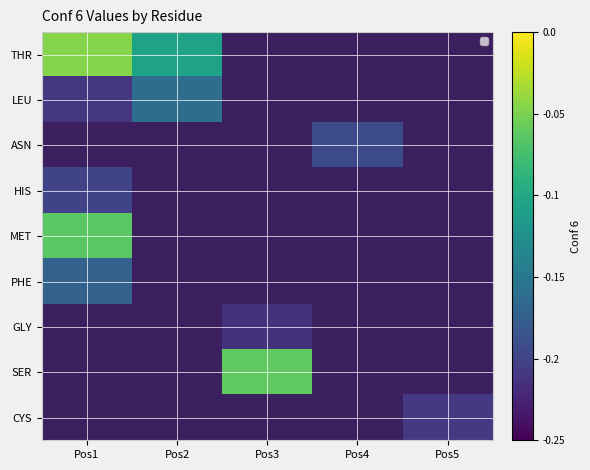

At which category does the chart reach its minimum across all series?

Pos3